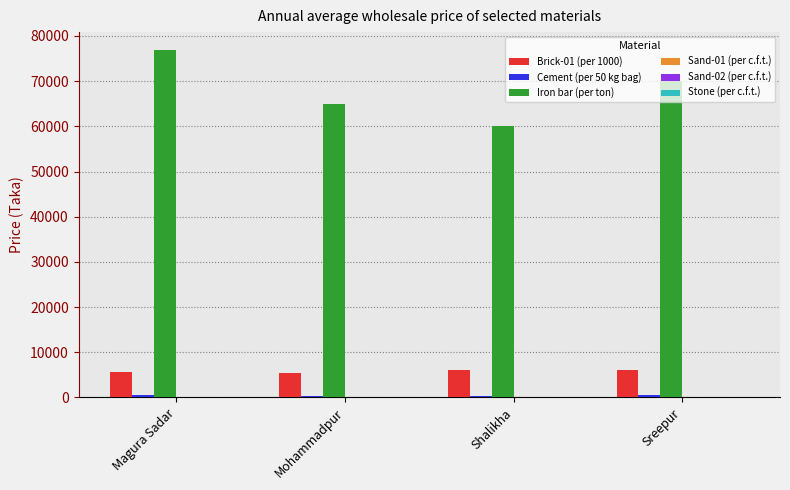

Is it true that Brick-01 (per 1000) equals 2227 at Magura Sadar?

False